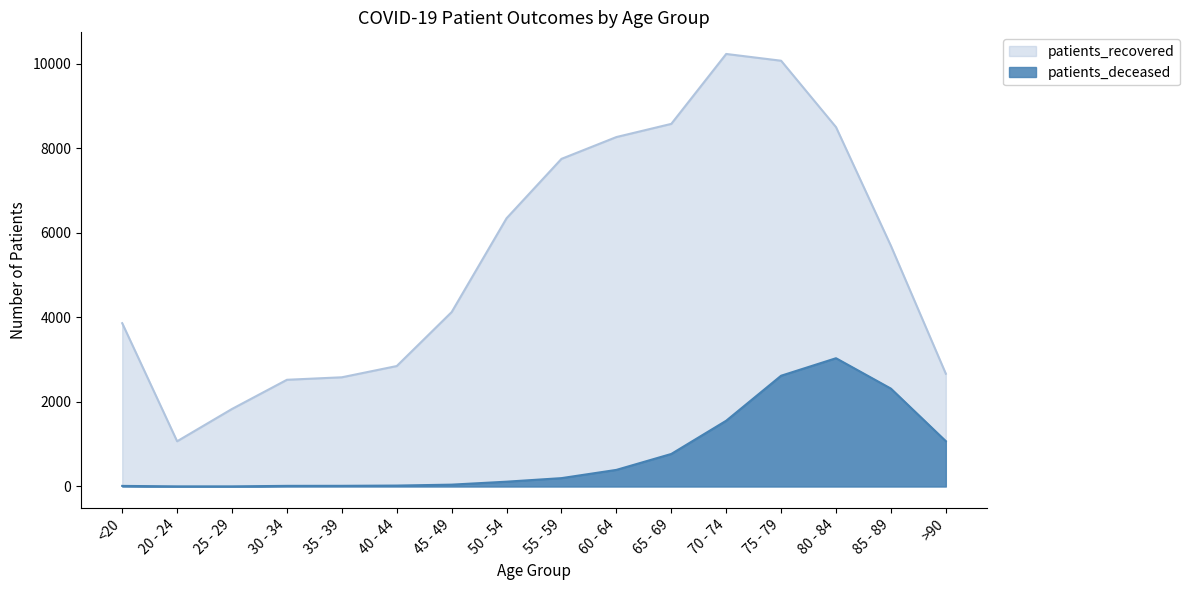

What is the total value across all series at 65 - 69?

9350